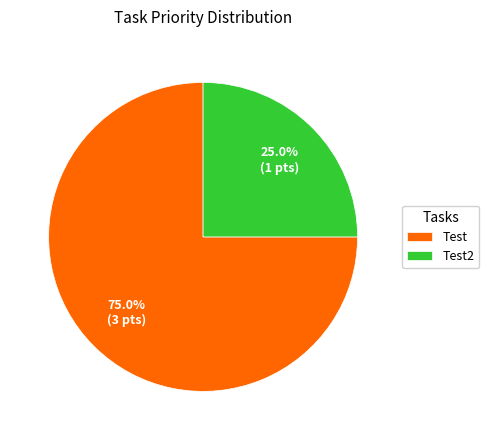

How many segments does this pie chart have?

2